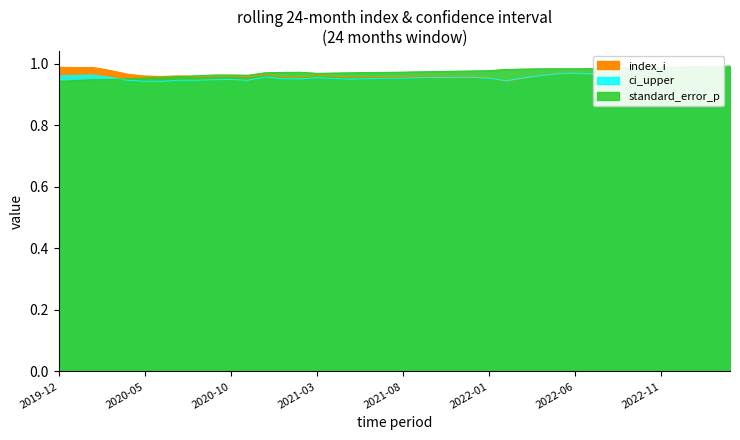

Reading right to left, transcribe all the data shown in this chart.

index_i: 1.0	1.0	1.0	1.0	1.0	1.0	1.0	1.0	1.0	1.0	1.0	1.0	1.0	0.9	1.0	1.0	1.0	1.0	1.0	1.0	1.0	1.0	1.0	1.0	1.0	1.0	1.0	1.0	1.0	1.0	1.0	1.0	1.0	1.0	1.0	1.0	1.0	1.0	1.0	1.0
ci_upper: 1.0	1.0	1.0	1.0	1.0	1.0	1.0	1.0	1.0	1.0	1.0	1.0	1.0	0.9	1.0	1.0	1.0	1.0	1.0	1.0	1.0	1.0	0.9	1.0	1.0	1.0	1.0	1.0	0.9	0.9	0.9	0.9	0.9	0.9	0.9	0.9	1.0	1.0	1.0	1.0
standard_error_p: 1.0	1.0	1.0	1.0	1.0	1.0	1.0	1.0	1.0	1.0	1.0	1.0	1.0	1.0	1.0	1.0	1.0	1.0	1.0	1.0	1.0	1.0	1.0	1.0	1.0	1.0	1.0	1.0	1.0	1.0	1.0	1.0	1.0	1.0	1.0	1.0	0.9	0.9	0.9	0.9